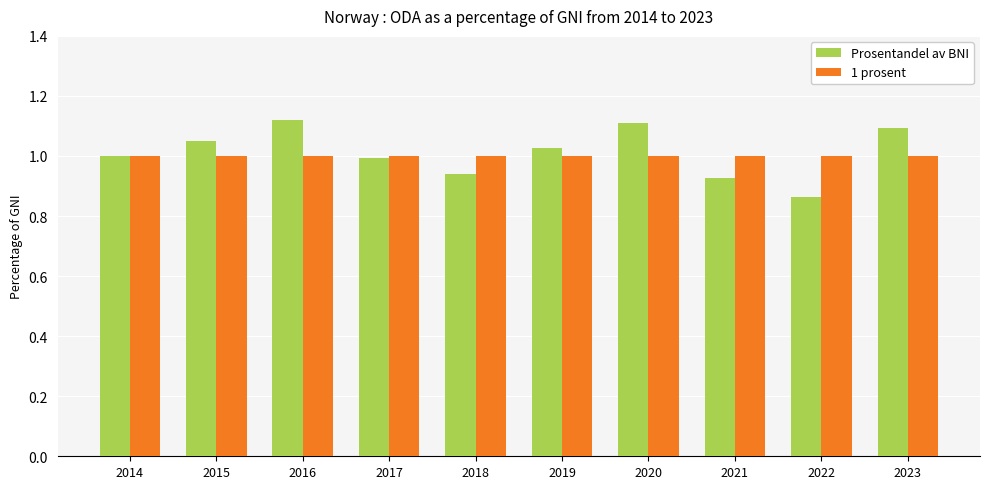

What is the total value across all series at 2014?

2.0